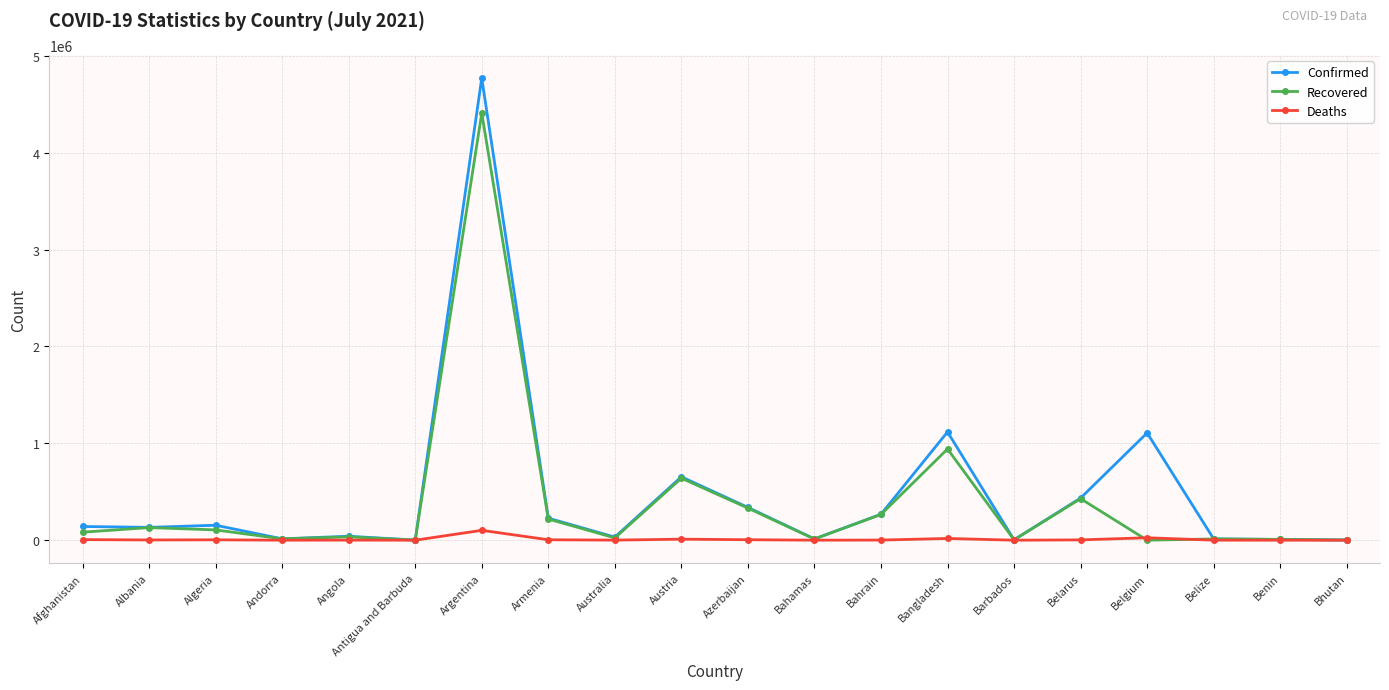

At which category does the chart reach its peak across all series?

Argentina